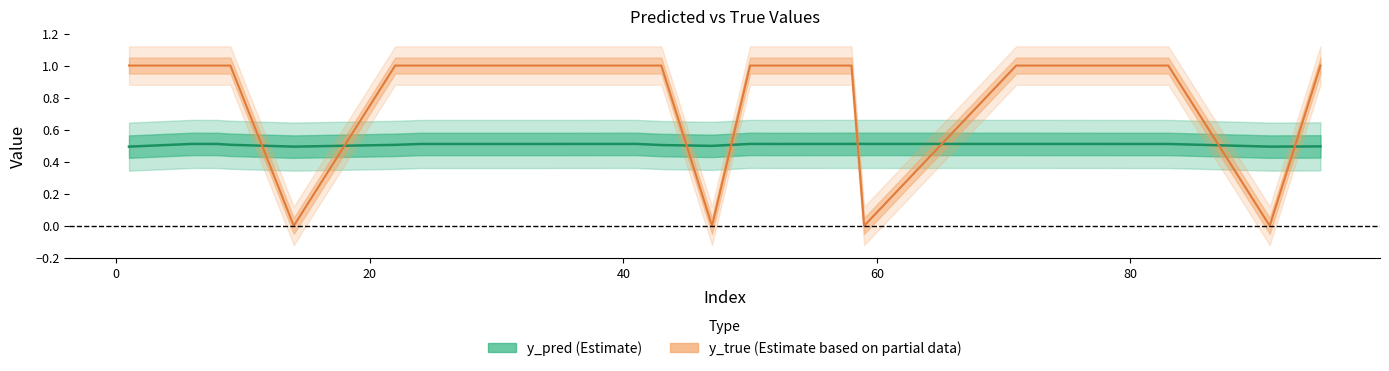

What is the average value of the y_true series?

0.8